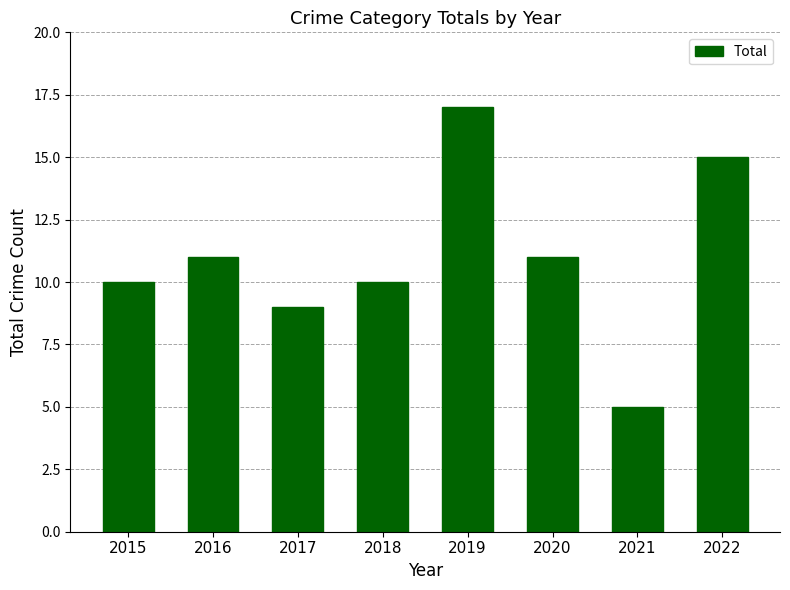

Are the bars grouped side by side (vs. stacked)?

No